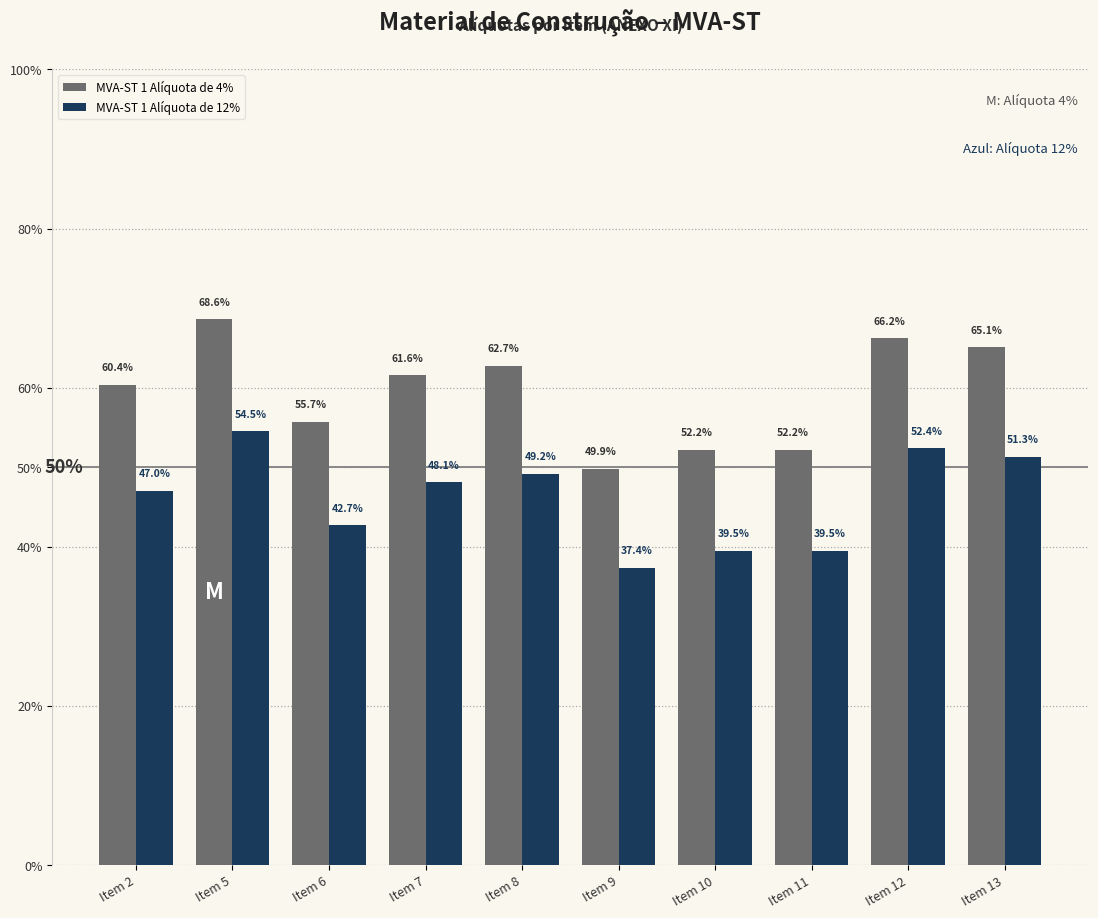

What are all the series names shown in the legend?

MVA-ST 1 Alíquota de 4%, MVA-ST 1 Alíquota de 12%